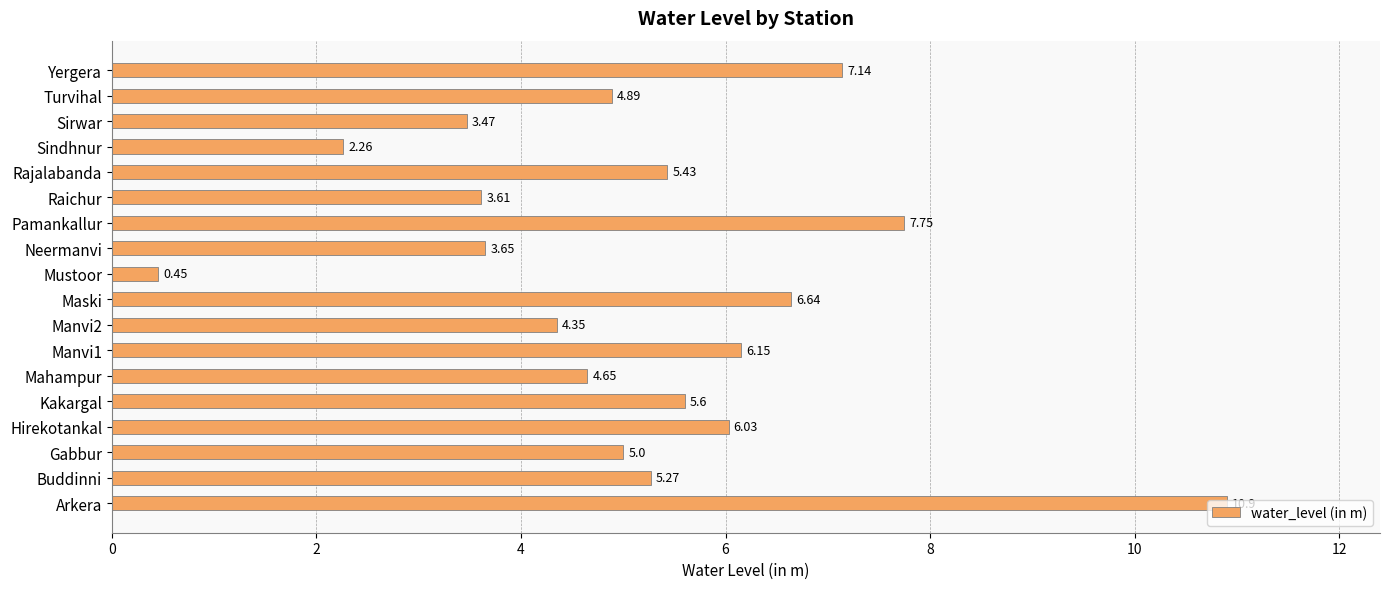

What is the difference between the second highest and minimum values?

7.3